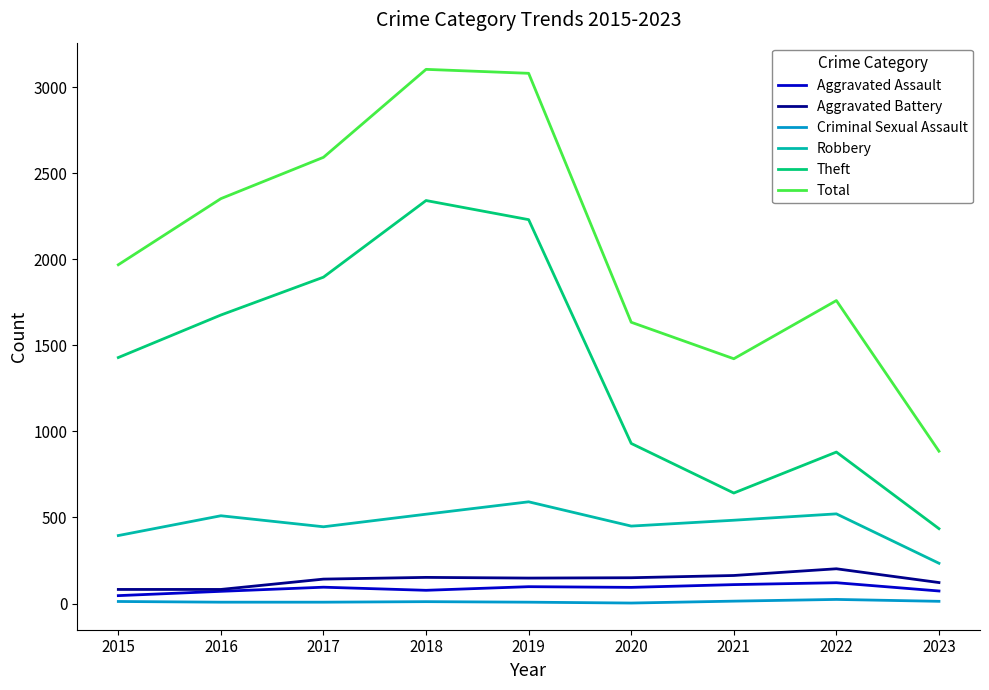

The Aggravated Assault series shows 71 at 2016. True or false?

True